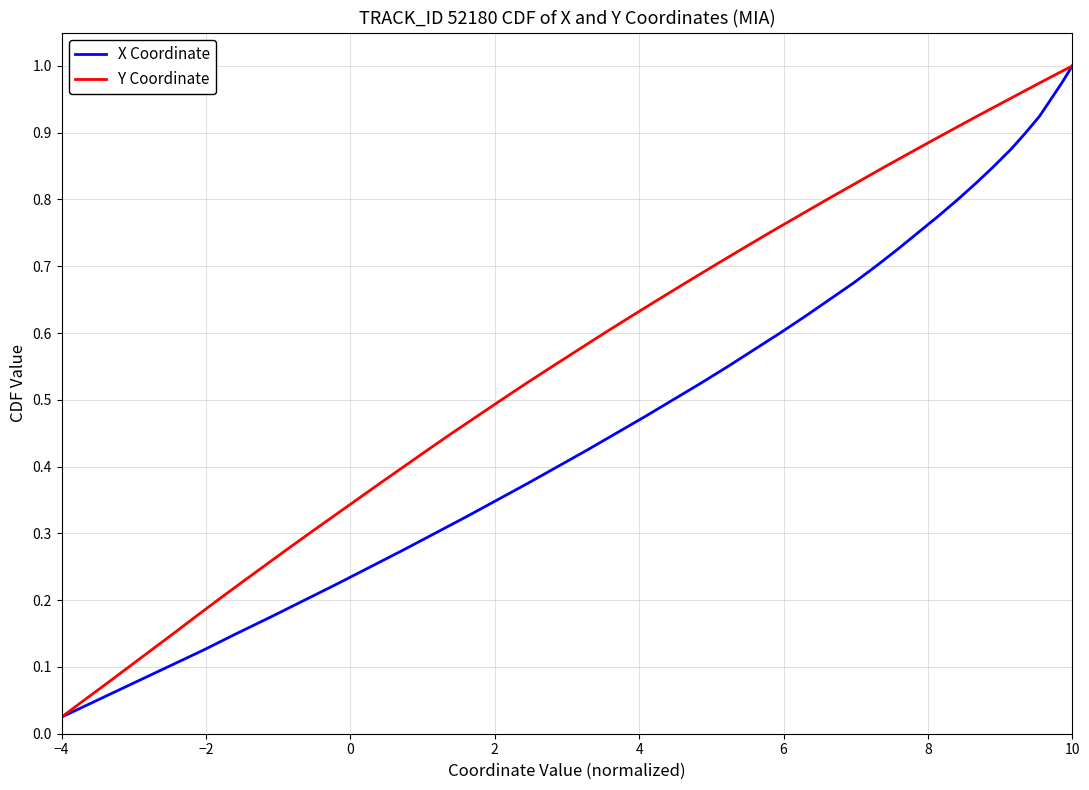

What is the value of the X Coordinate point at the 7th from the left?

0.2